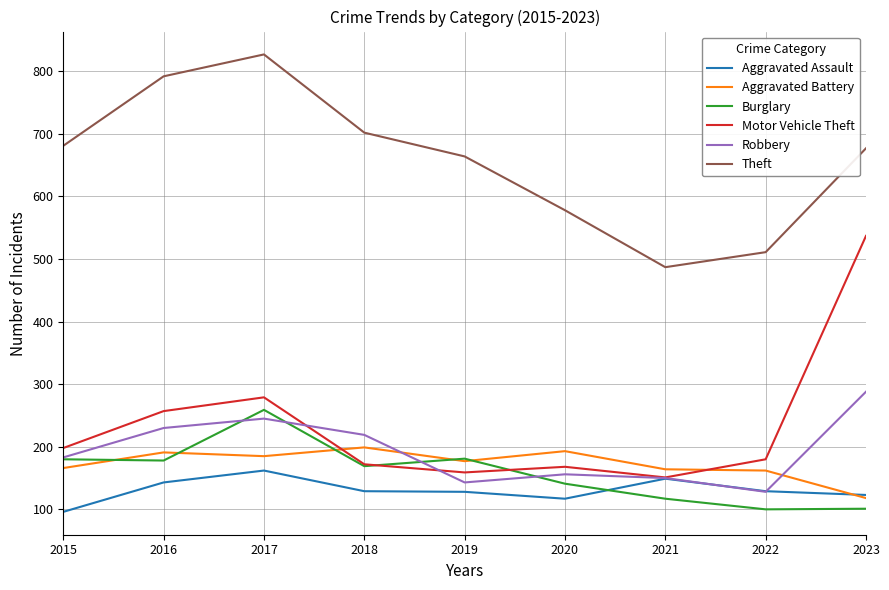

What is the sum of the Theft values at 2020 and 2016?

1370